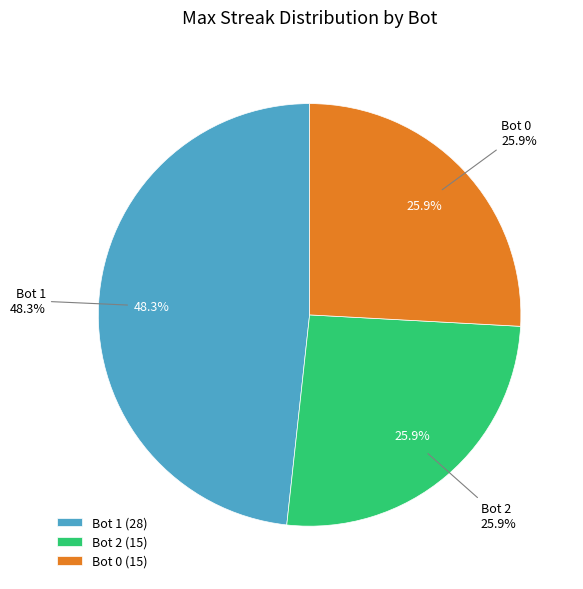

Which category has the smallest portion of the pie?

Bot 2